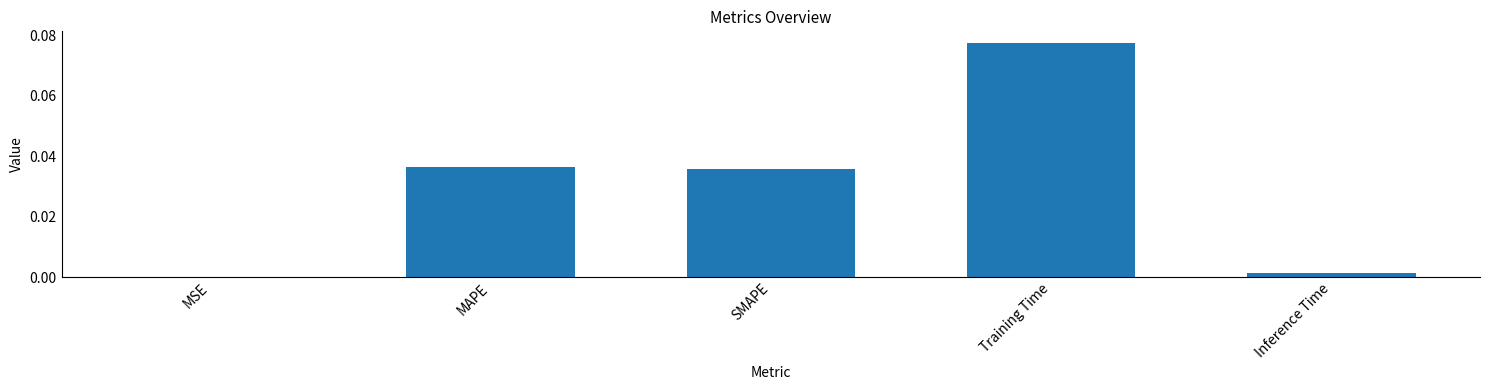

The chart shows a value of 0.0 at MSE. True or false?

True